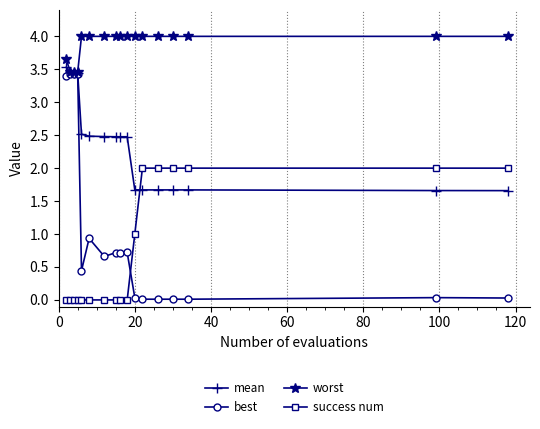

What is the highest value of the success num series?

2.0